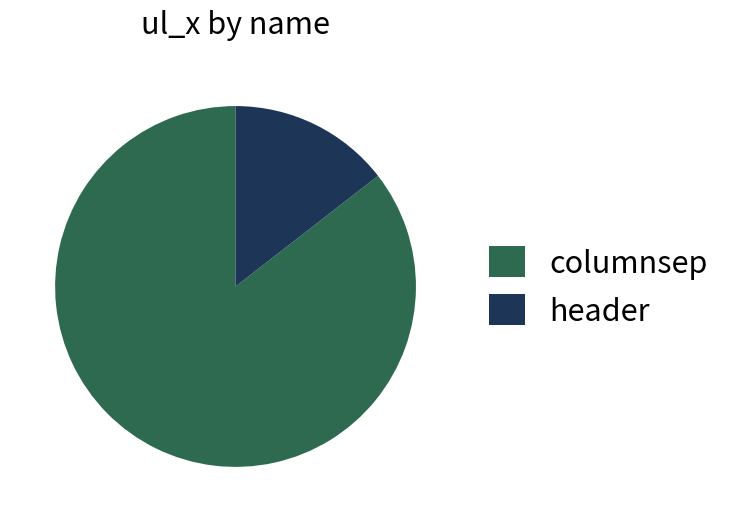

Which slice is the largest?

columnsep